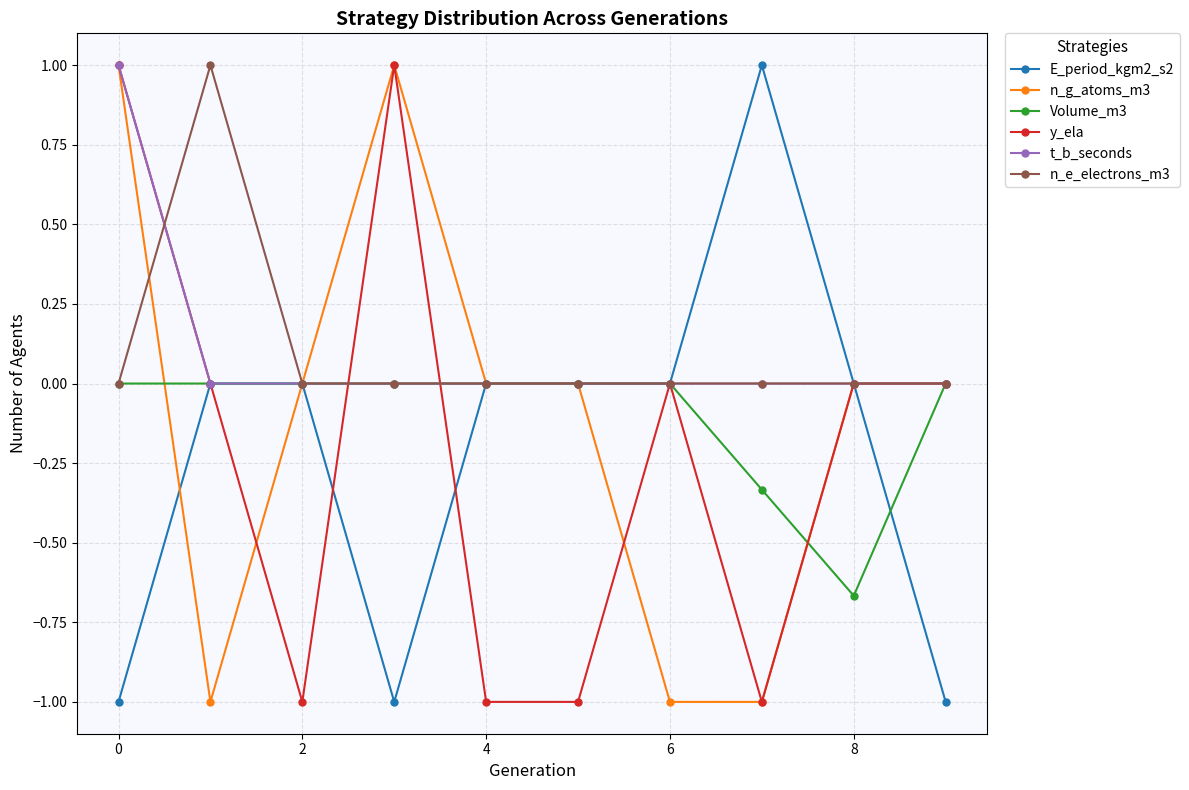

True or false: n_g_atoms_m3 has more than 2 points higher than both neighbors.

False